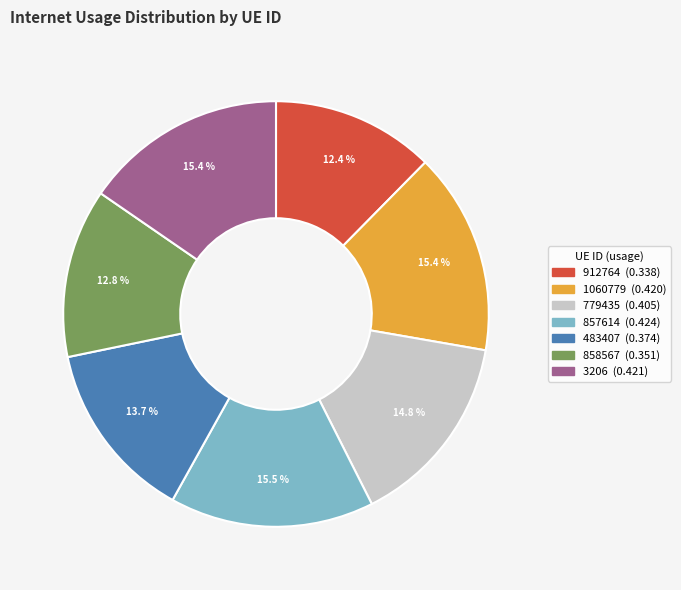

Do 912764 and 858567 together represent more than half of the pie?

No